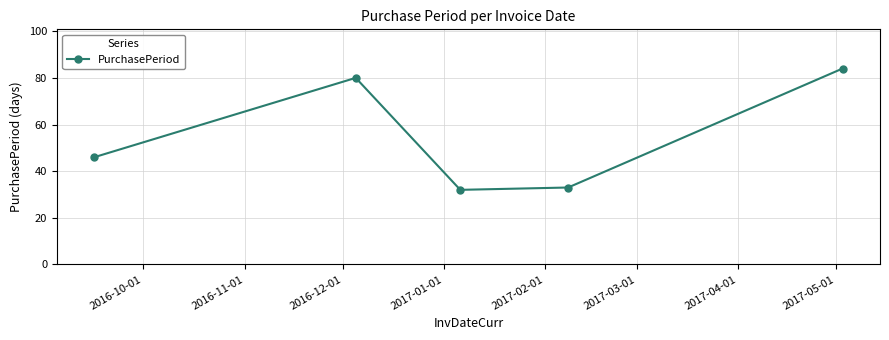

What is the smallest value displayed?

32